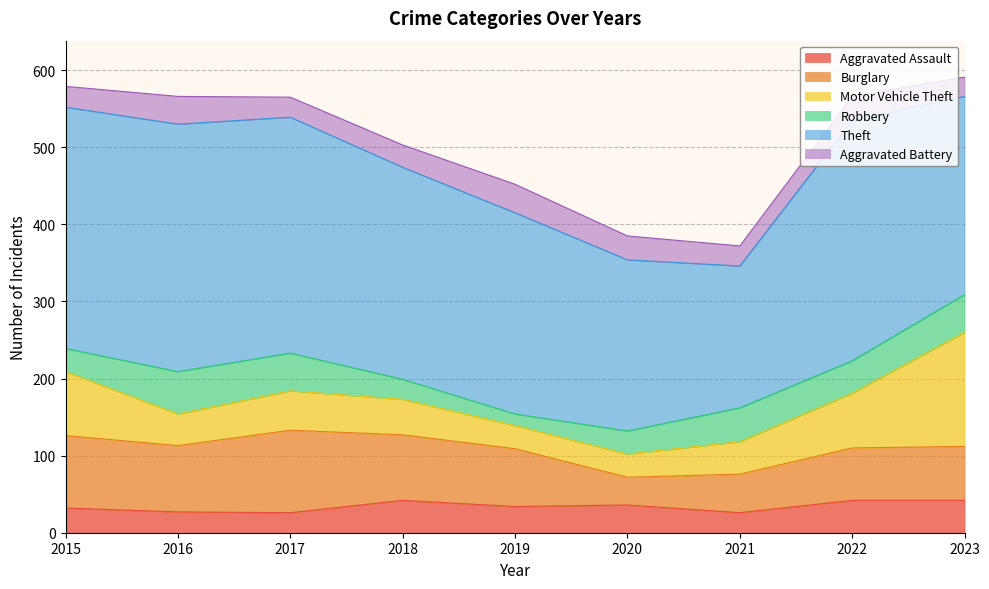

Reading right to left, transcribe all the data shown in this chart.

Aggravated Assault: 42	42	26	36	34	42	26	27	32
Burglary: 70	68	50	36	75	85	107	86	94
Motor Vehicle Theft: 148	71	42	30	30	46	51	41	83
Robbery: 49	42	44	30	15	26	49	55	30
Theft: 257	312	184	222	261	275	306	321	313
Aggravated Battery: 25	31	26	31	37	29	26	36	27